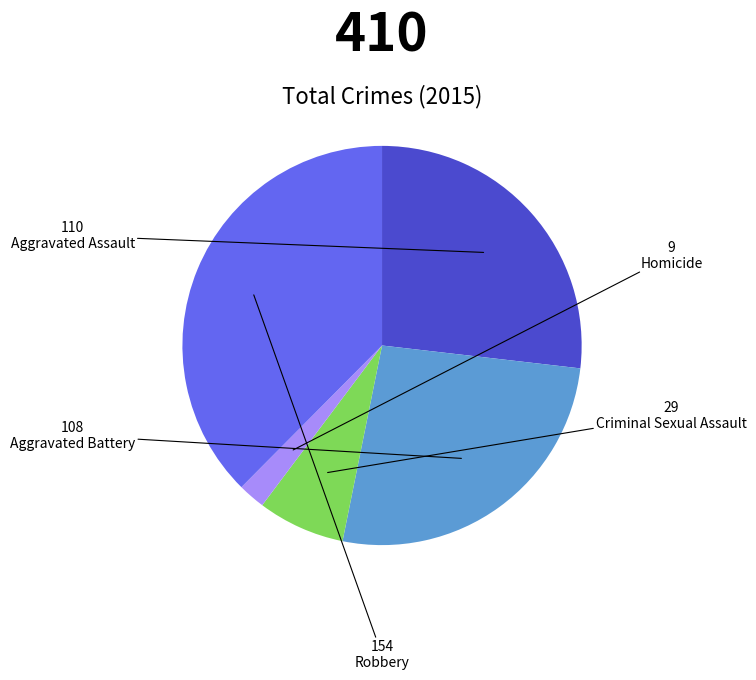

Does any single category account for the majority?

No